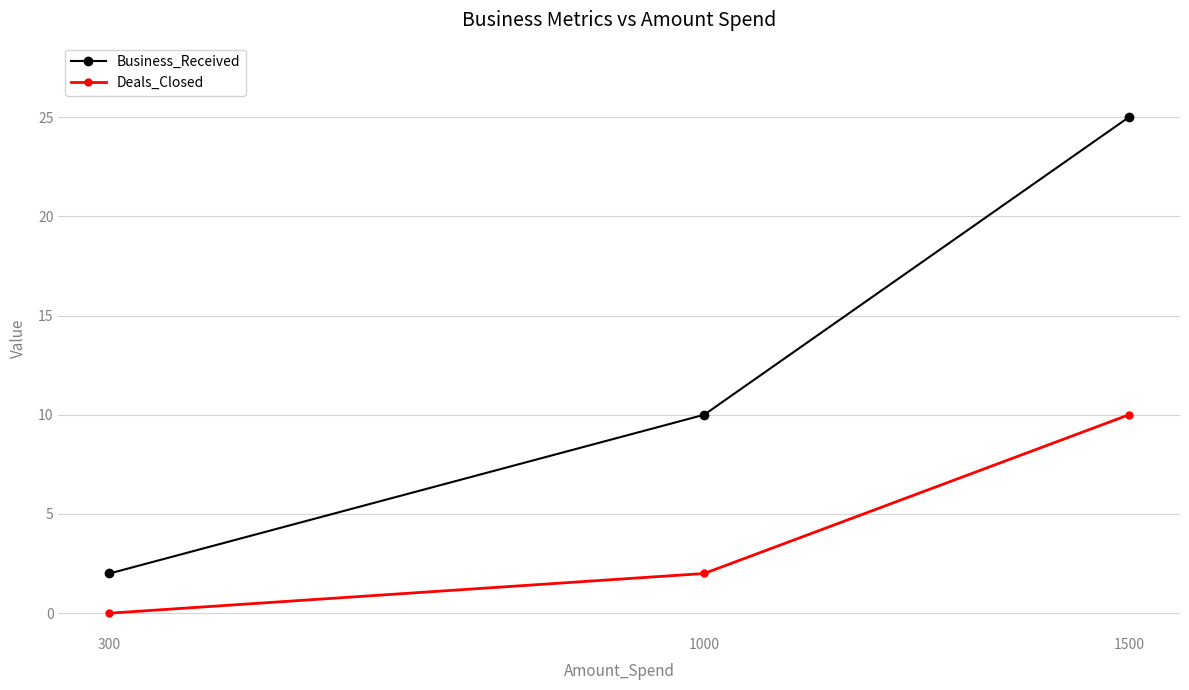

List the series in order of their peak value, lowest first.

Deals_Closed, Business_Received